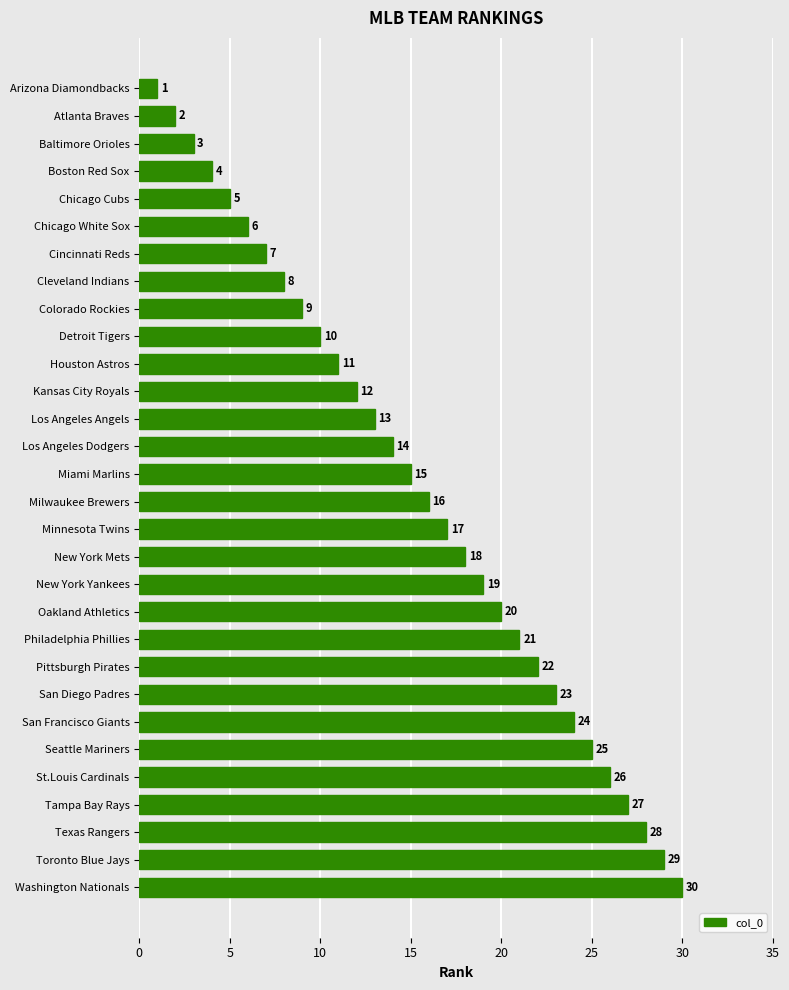

The chart shows a value of 20 at Oakland Athletics. True or false?

True